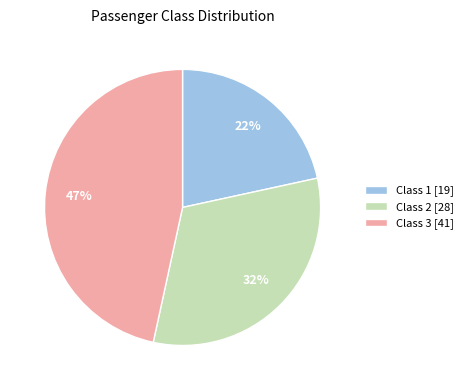

What is the largest slice in the pie chart?

Class 3 [41]